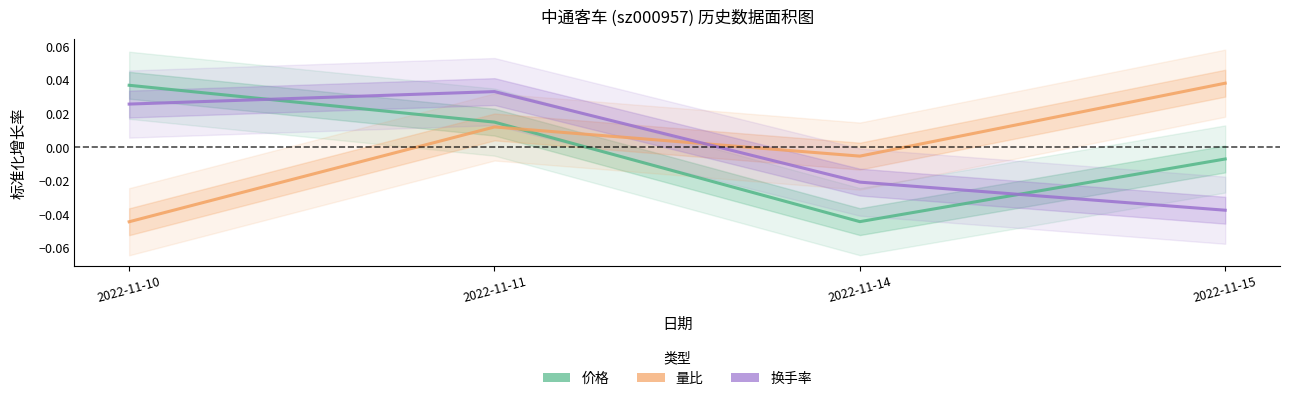

Between 2022-11-10 and 2022-11-15, which series saw the biggest shift?

量比